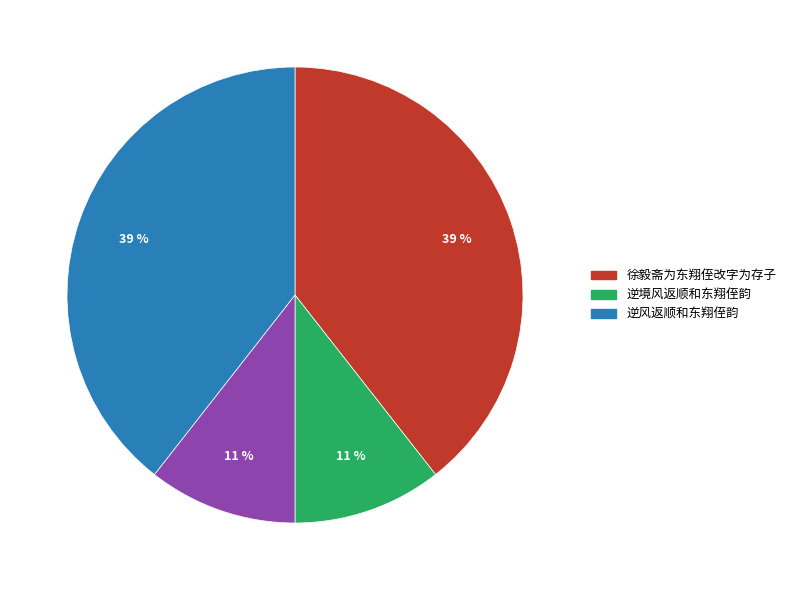

Is there any slice that represents more than half of the pie?

No